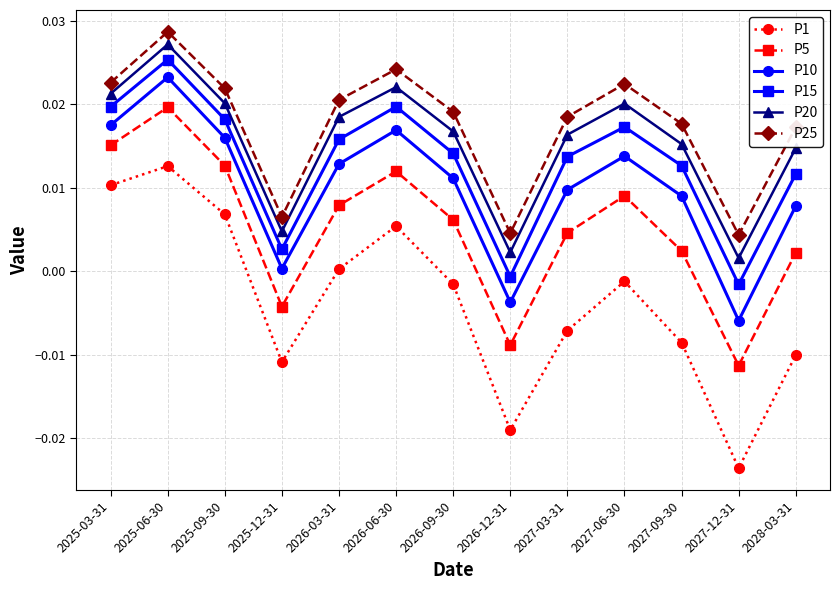

At which label does P10 first exceed 0?

2025-03-31